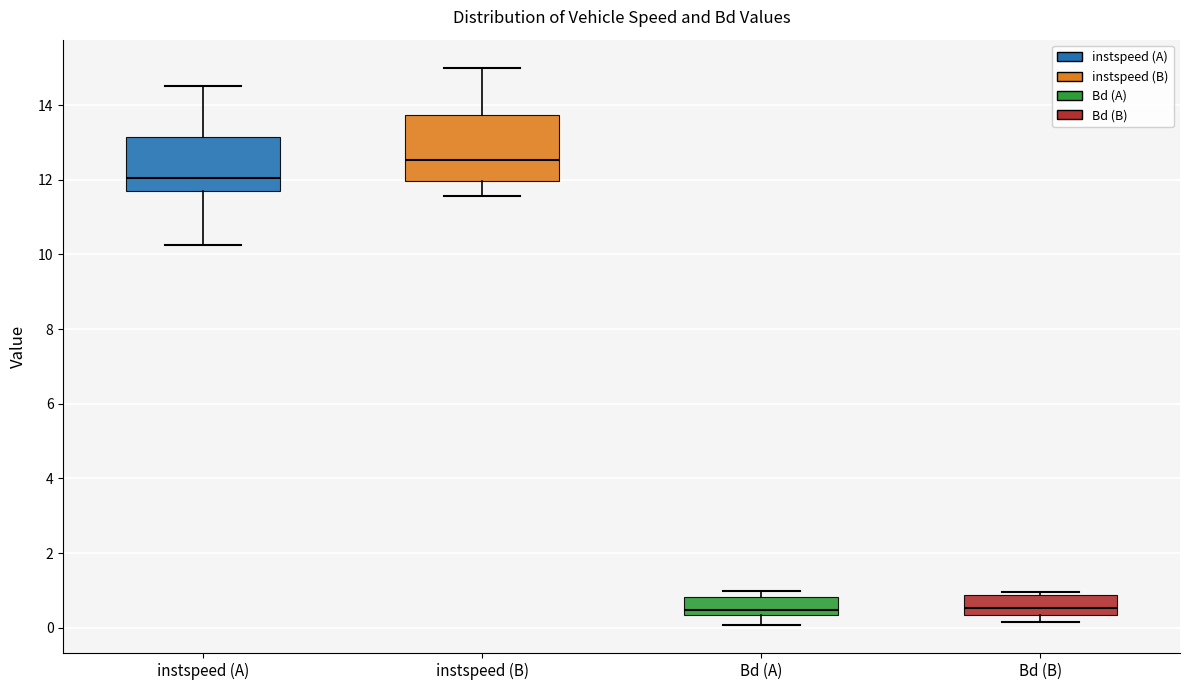

Which box is the tallest, from its lower edge to its upper edge?

instspeed (B)